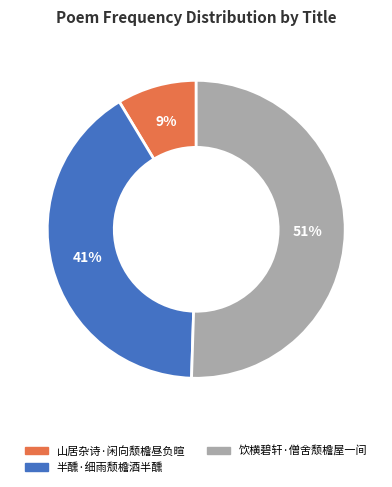

Do 山居杂诗·闲向颓檐昼负暄 and 饮横碧轩·僧舍颓檐屋一间 together represent more than half of the pie?

Yes